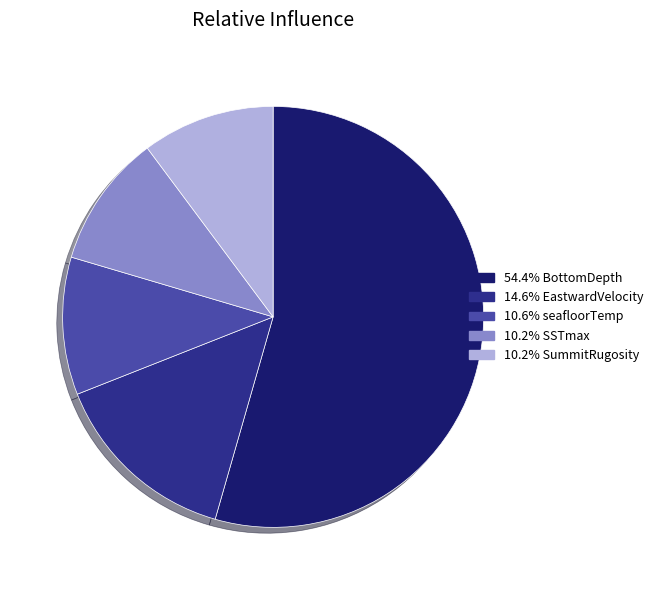

Does any single category account for the majority?

Yes